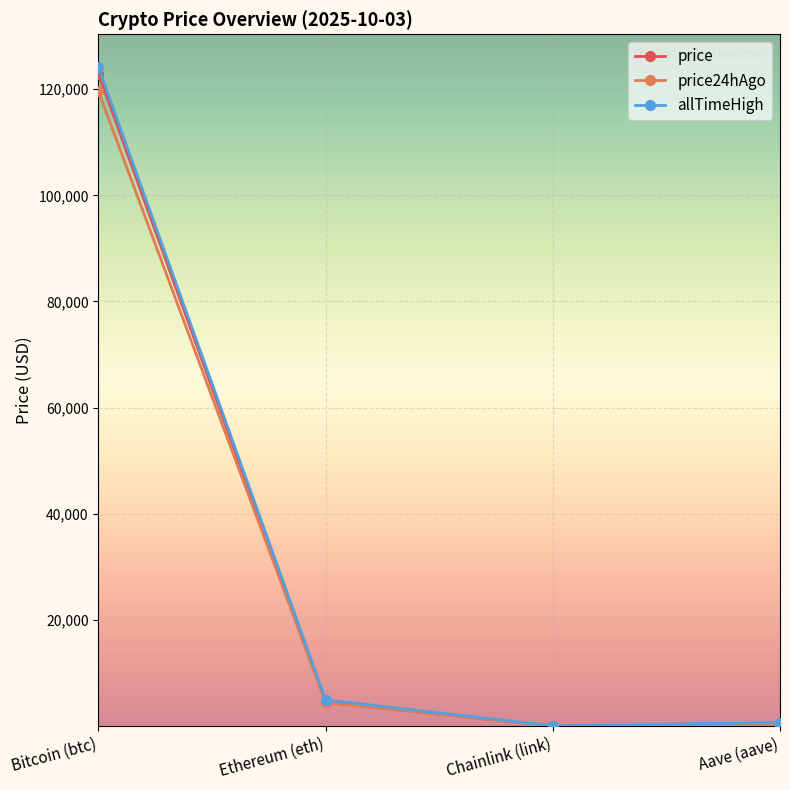

The value of price at Bitcoin (btc) is 122908.0. True or false?

True